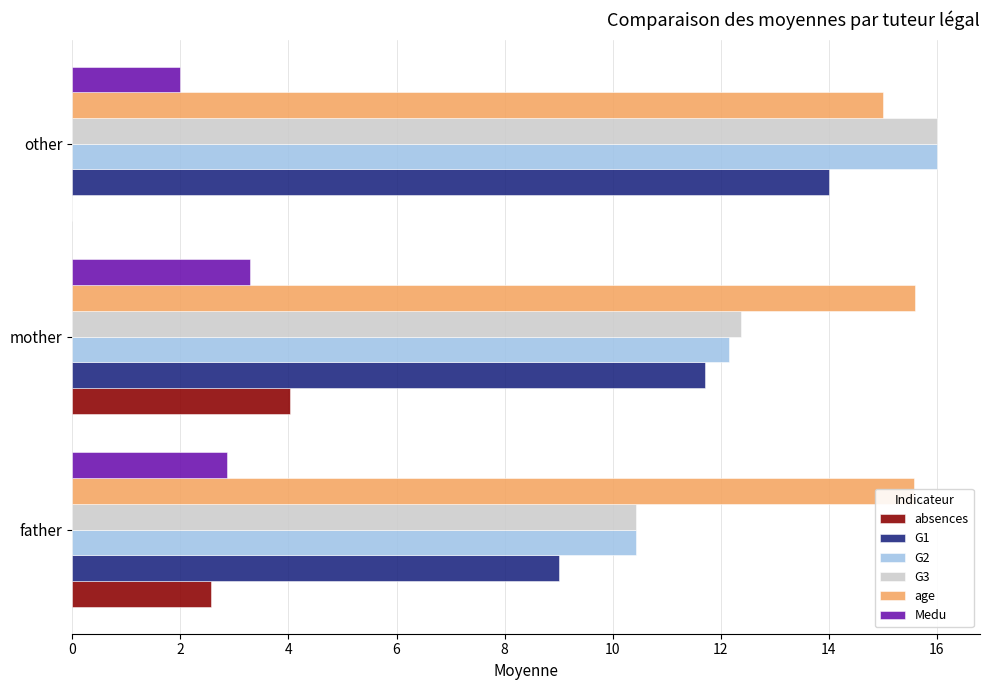

How many data points does each series have?

3